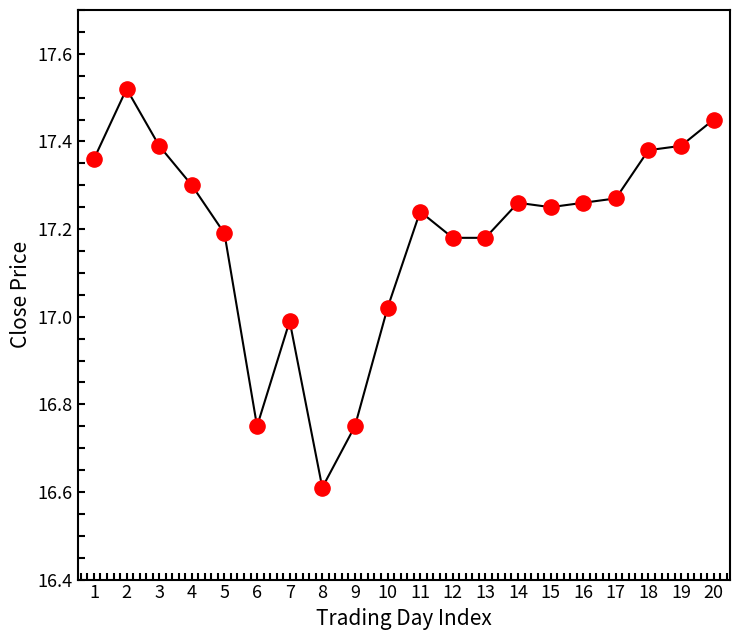

Between 6 and 20, which is larger?

20